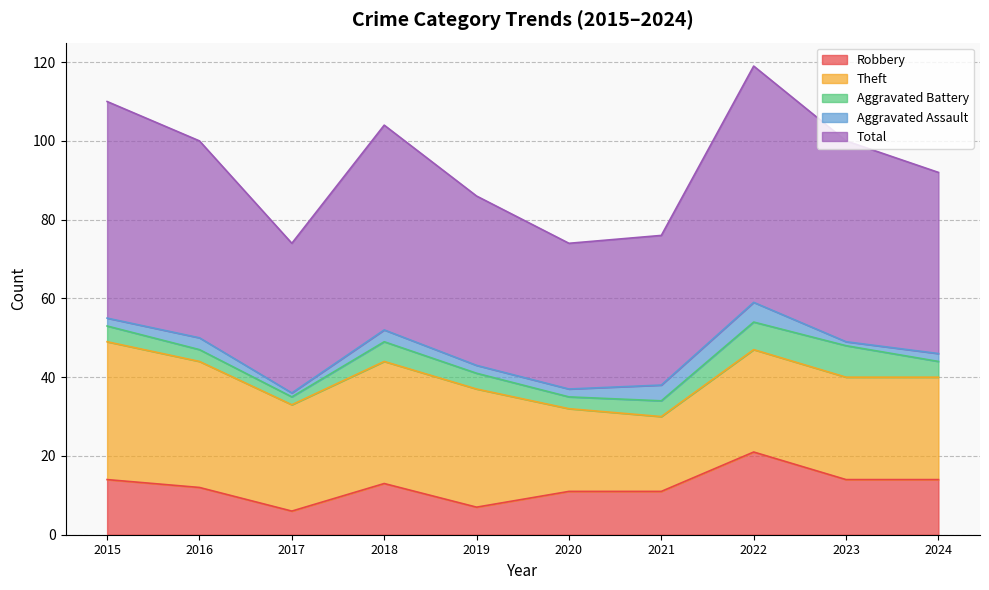

True or false: Aggravated Battery and Theft cross at least once.

False